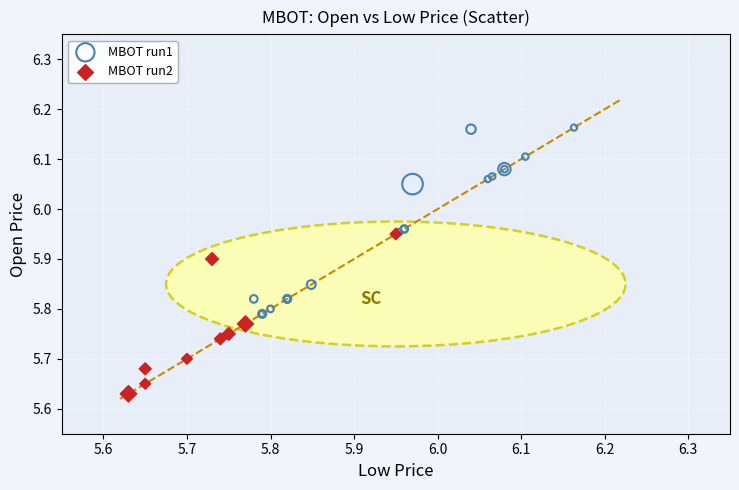

Which series contains the highest Y value?

MBOT run1